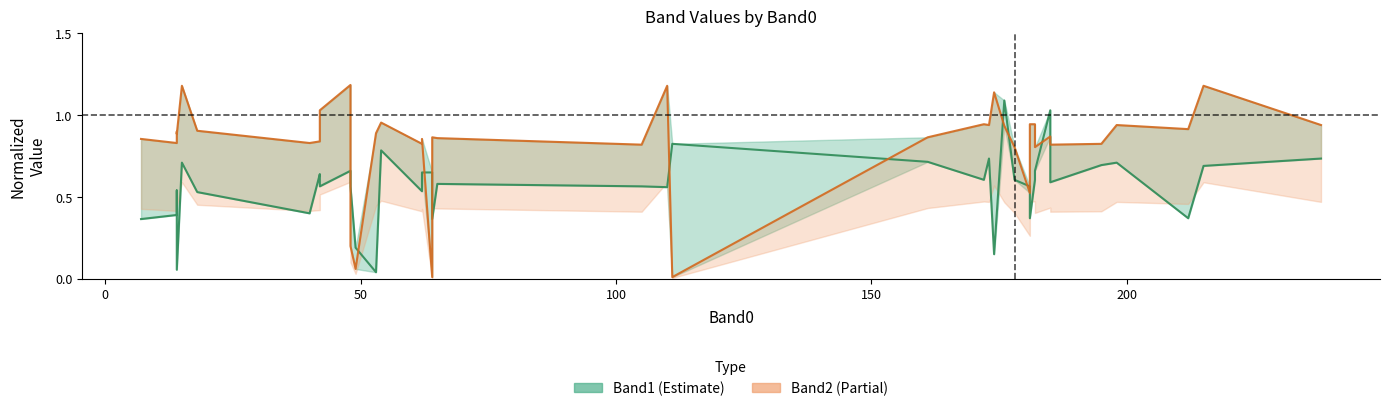

True or false: Band1 has more than 2 interior local peaks.

True